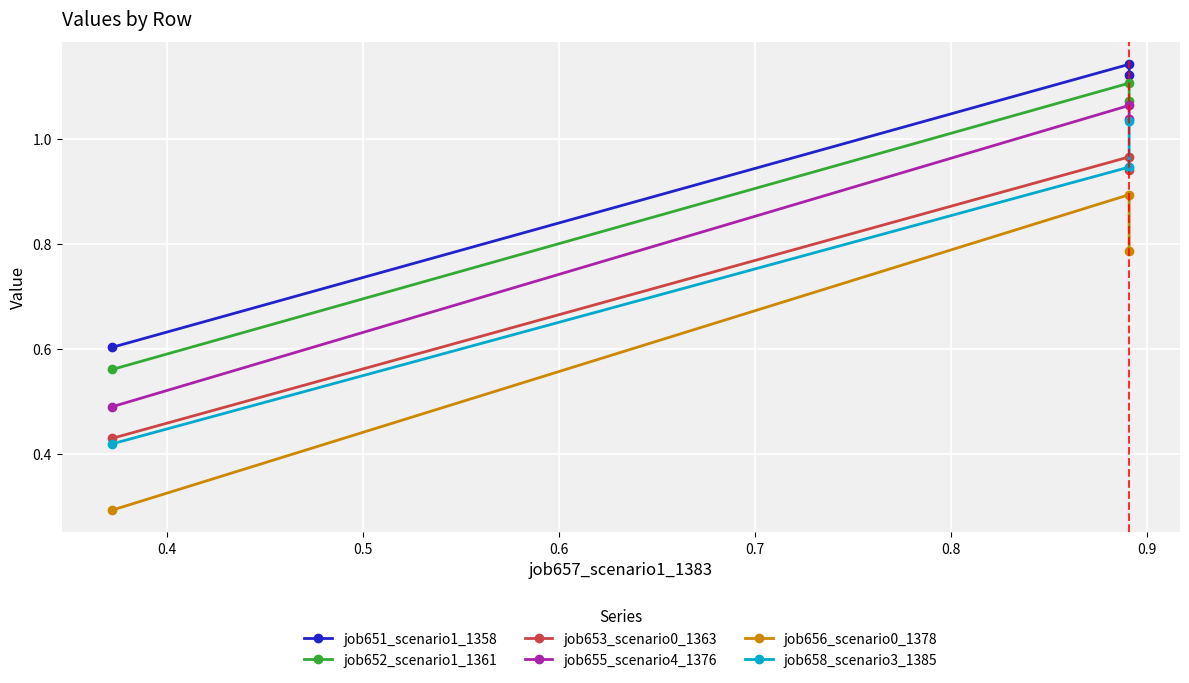

What is the value of the job655_scenario4_1376 point at the 1st from the left?

0.5